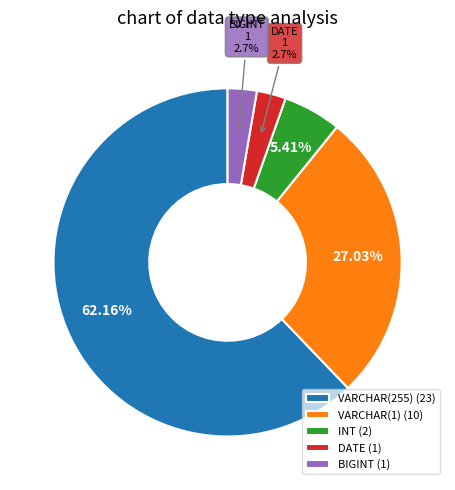

Is there a majority slice in this chart?

Yes